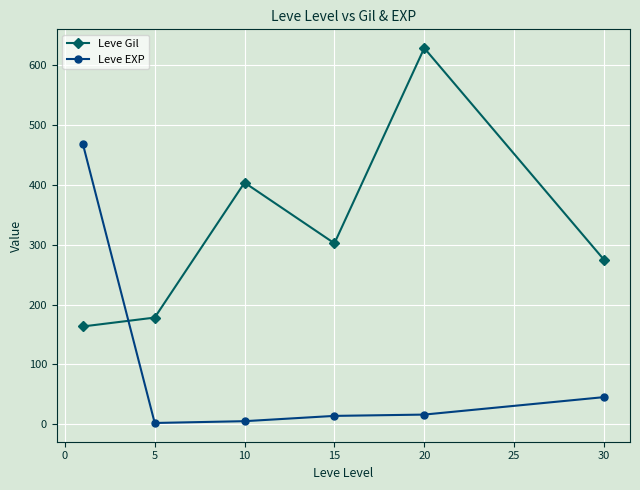

At how many categories does at least one series exceed 187?

5